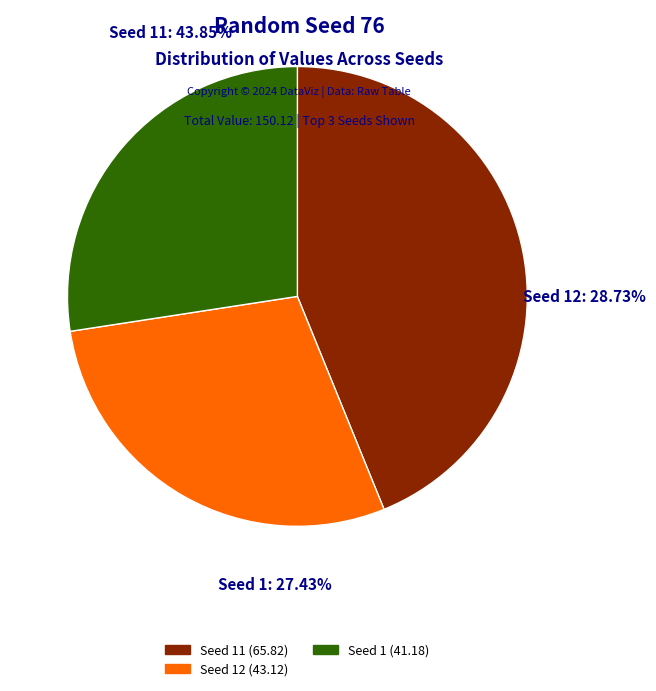

Which category has the biggest portion of the pie?

11